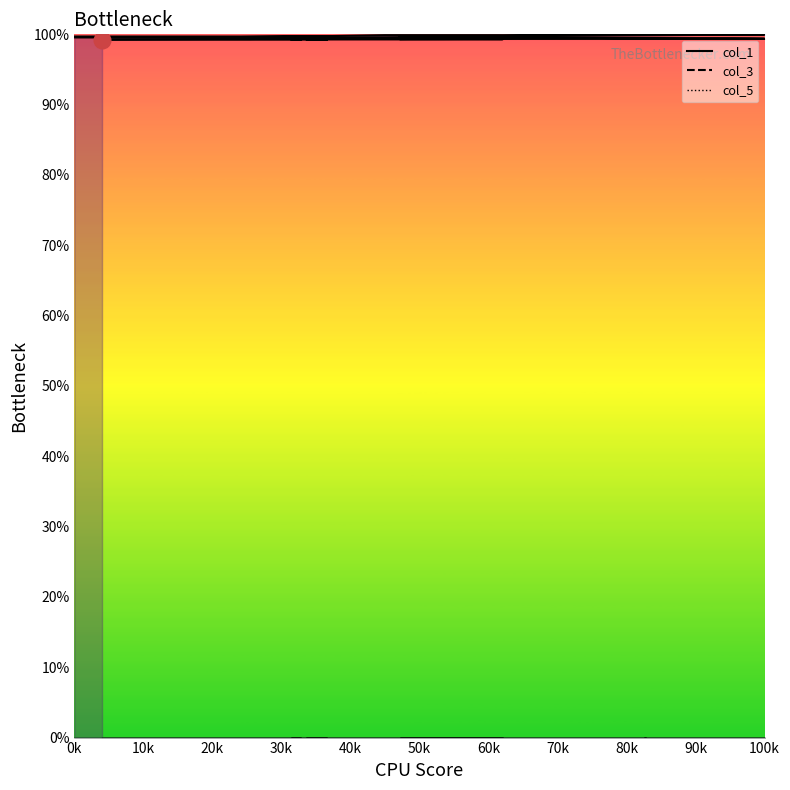

Does the chart have visible grid lines?

No